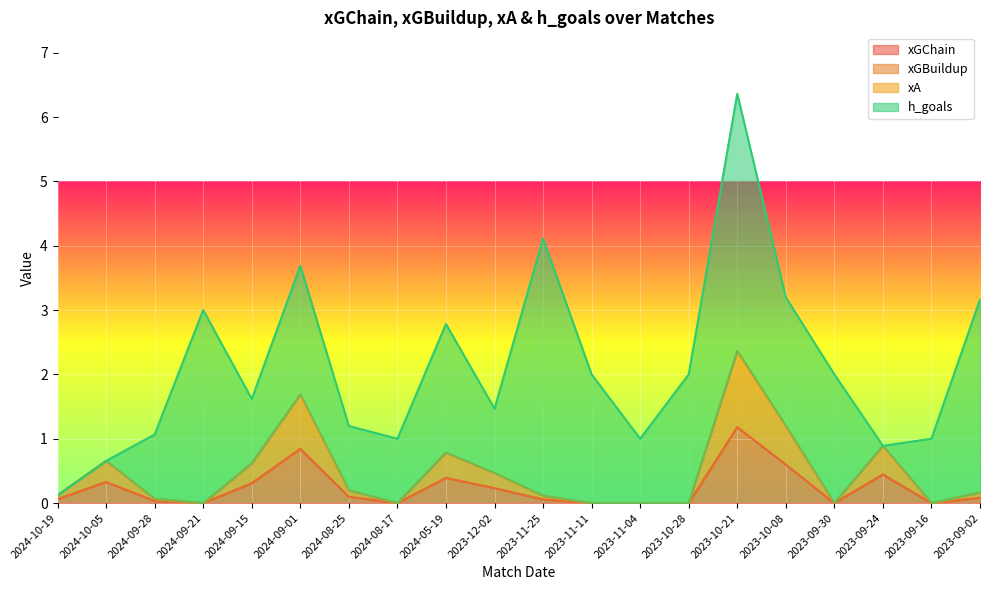

What is the sum of all xGChain values?

4.7